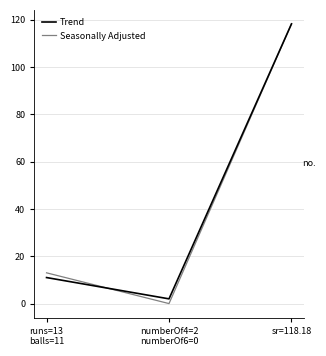

True or false: Trend has a value of 16.9 at runs=13
balls=11.

False